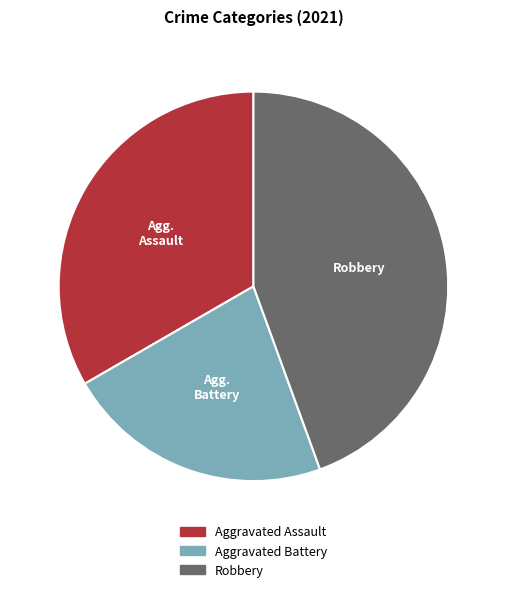

Is there any slice that represents more than half of the pie?

No